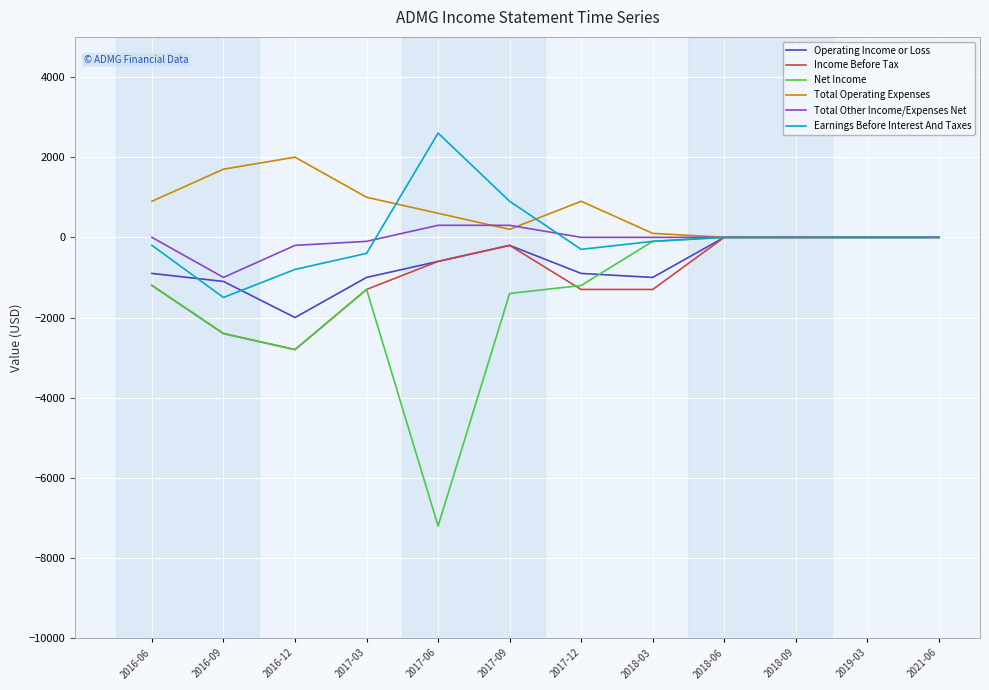

True or false: Operating Income or Loss has a value of 854 at 2018-06.

False